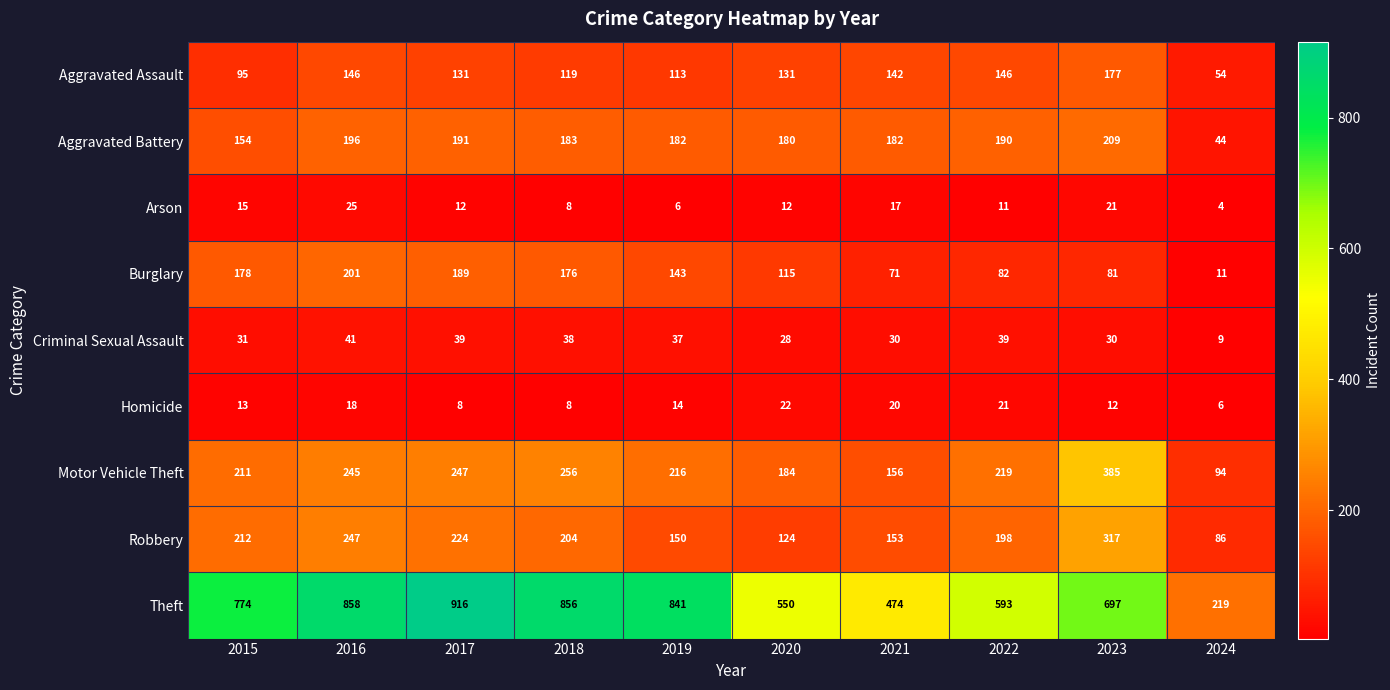

At which category is the sum across all series the highest?

2016